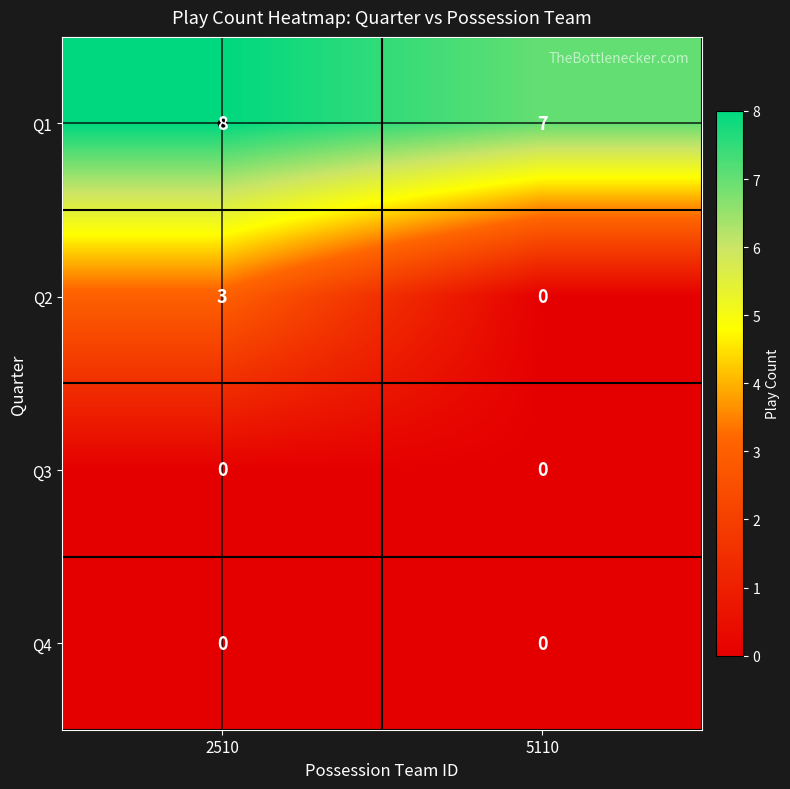

How many series are shown in this chart?

4